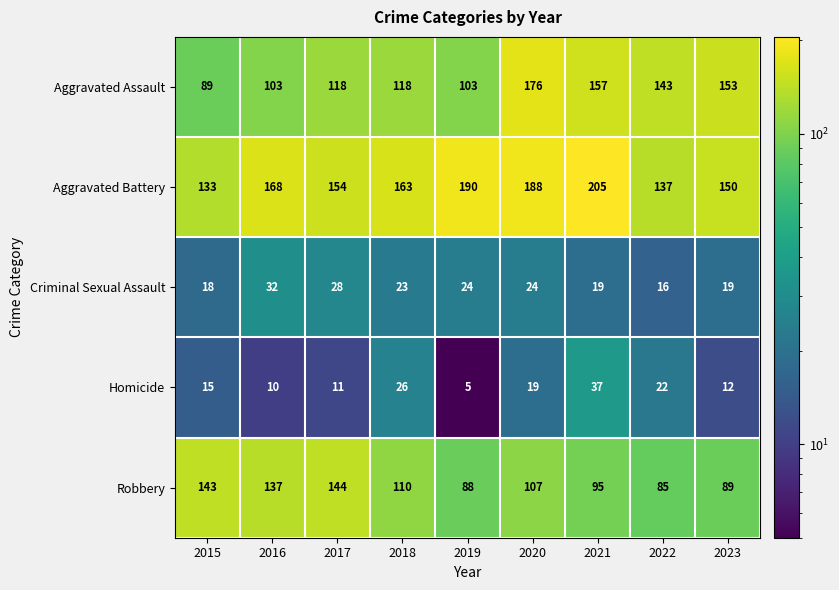

Which label corresponds to the largest value in the chart?

2021